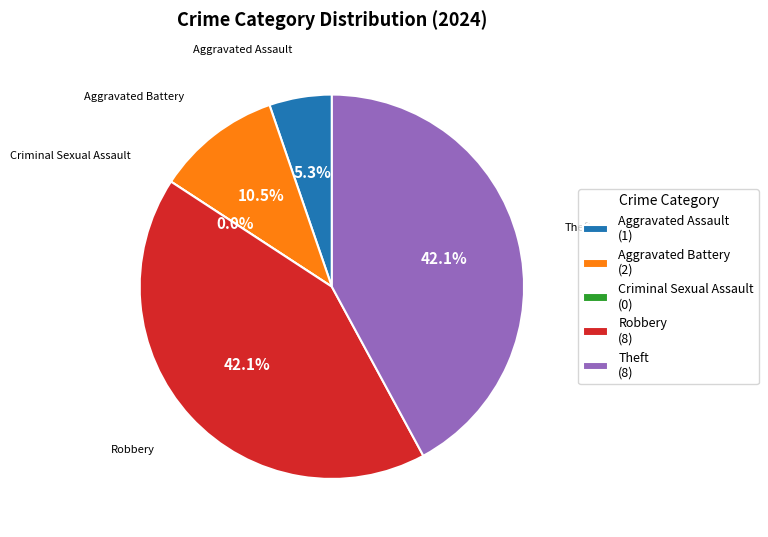

To the nearest percent, what is the difference between the largest and smallest slice percentages?

42%